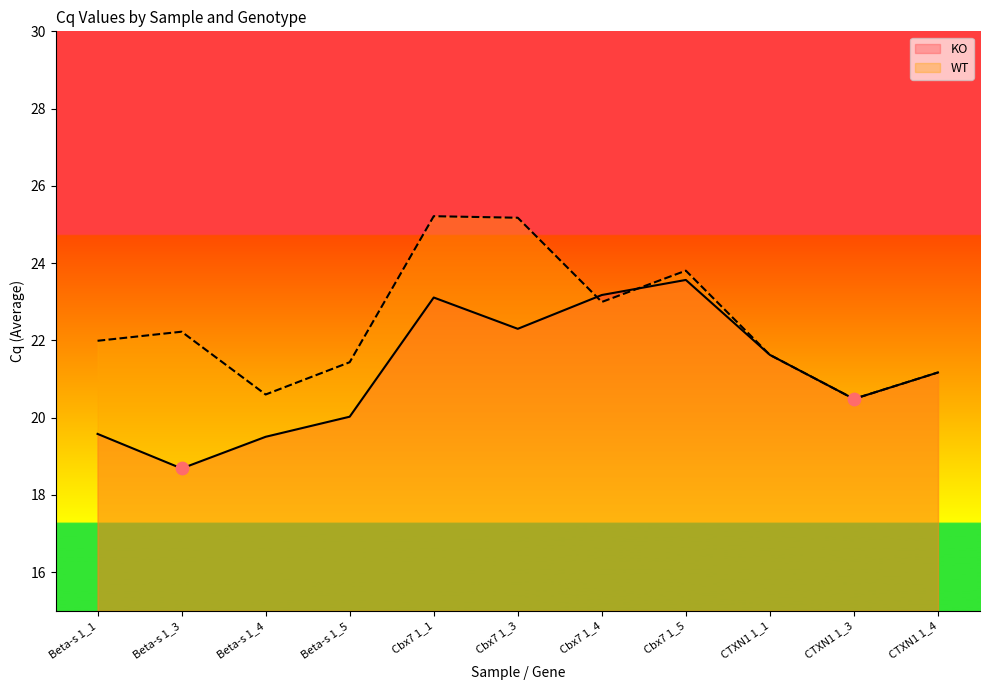

What are all the series names shown in the legend?

KO, WT